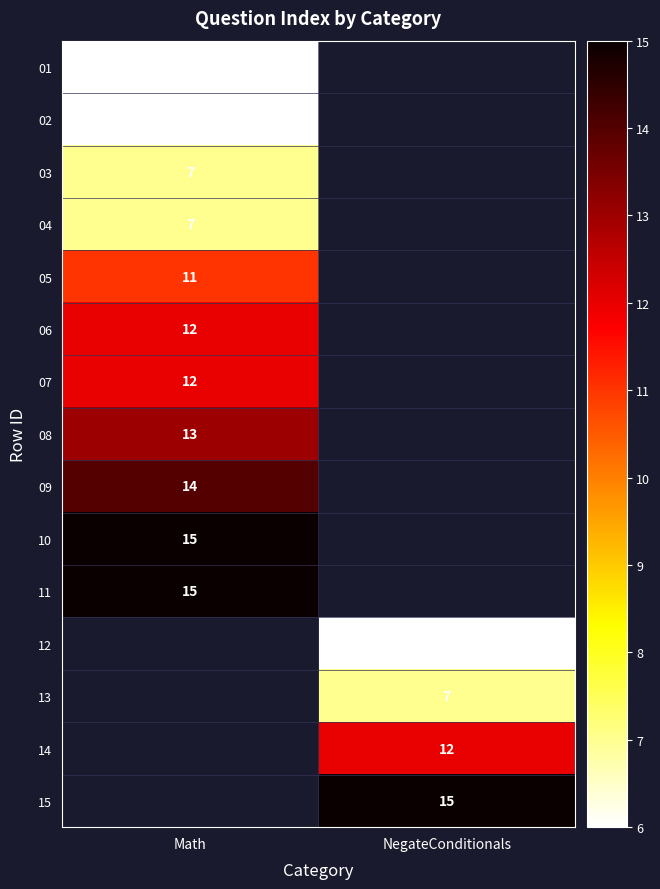

Which has a higher value, Math or NegateConditionals?

NegateConditionals